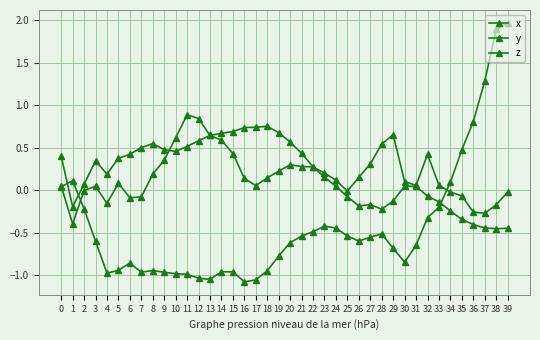

How many lines are shown in the chart?

3